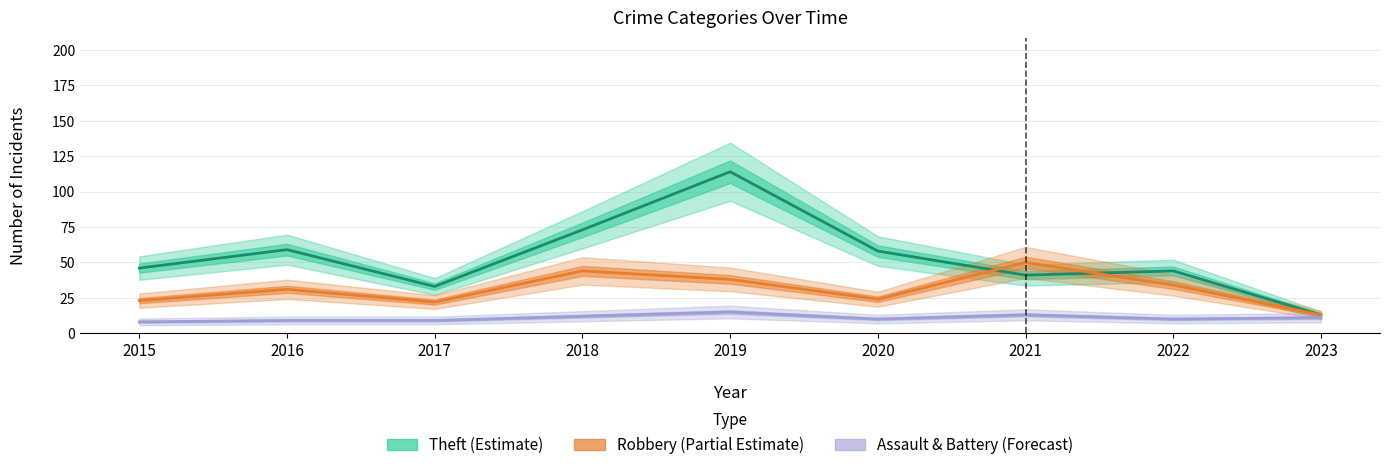

Is it true that Robbery (Partial Estimate) equals 34 at 2022?

True